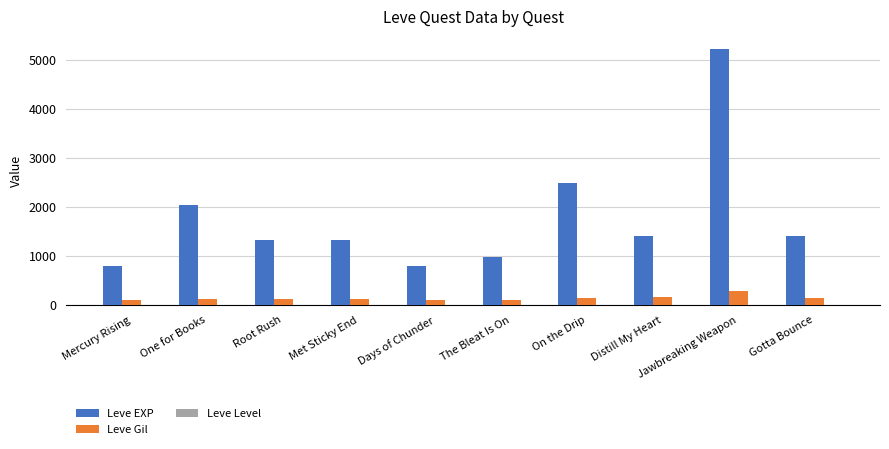

What is the sum of all Leve Gil values?

1421